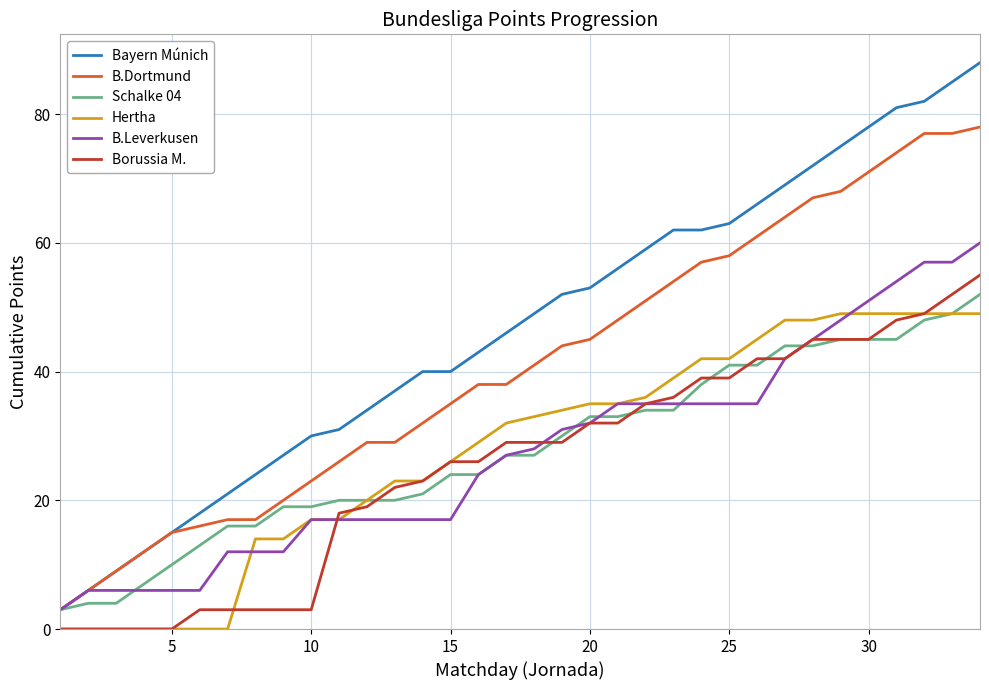

True or false: Bayern Múnich and Borussia M. intersect in this chart.

False